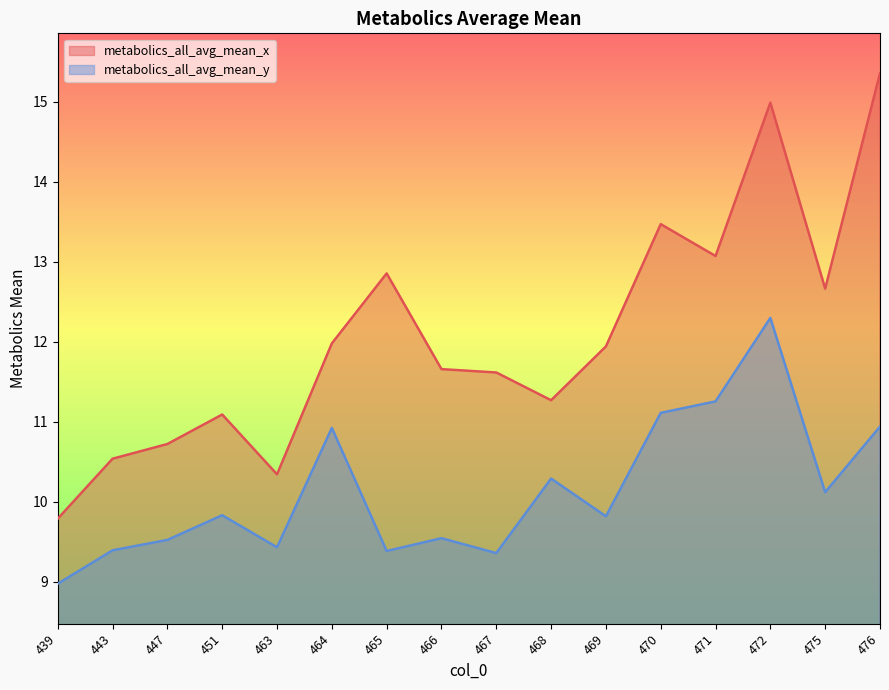

Is it true that metabolics_all_avg_mean_x equals 6.2 at 447?

False